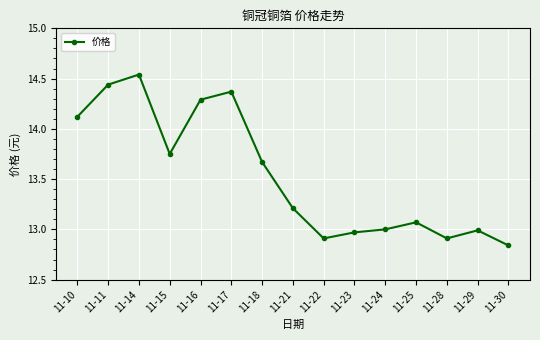

Which category has the highest value across all series?

11-14